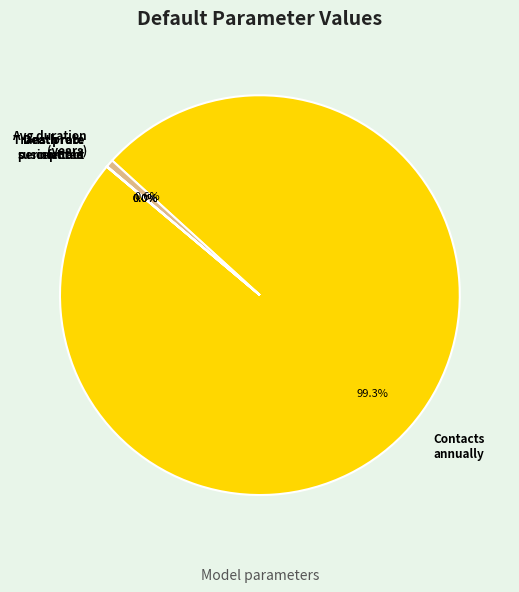

What is the largest slice in the pie chart?

Contacts annually